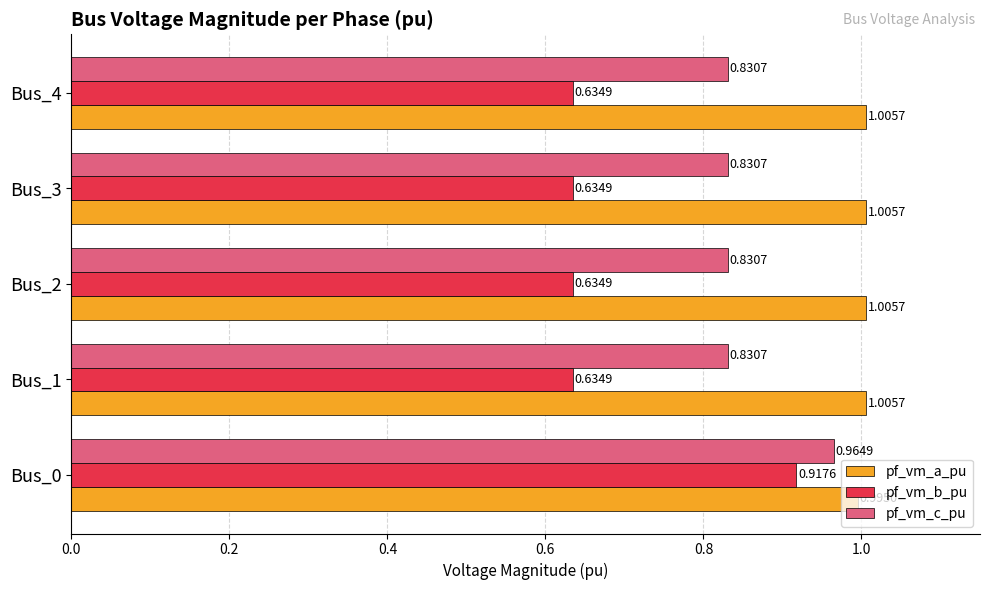

What are all the series names shown in the legend?

pf_vm_a_pu, pf_vm_b_pu, pf_vm_c_pu